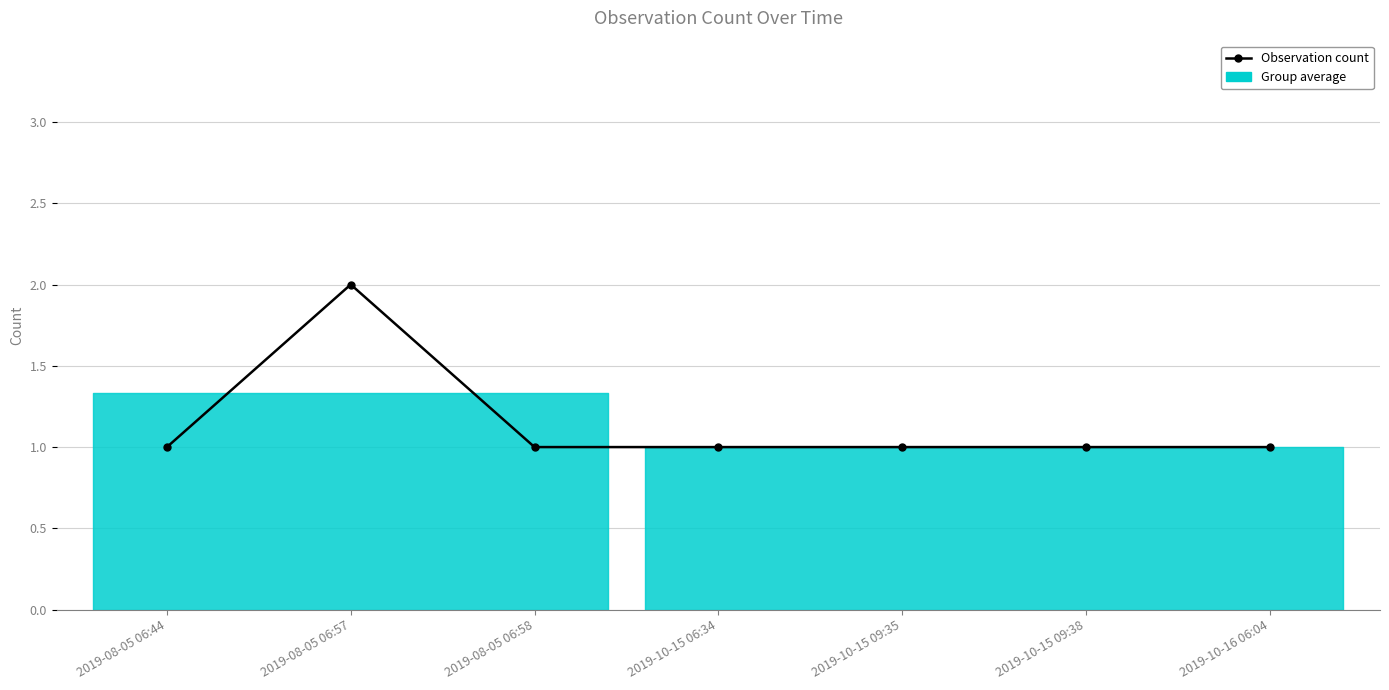

Where is the first local maximum?

2019-08-05 06:57